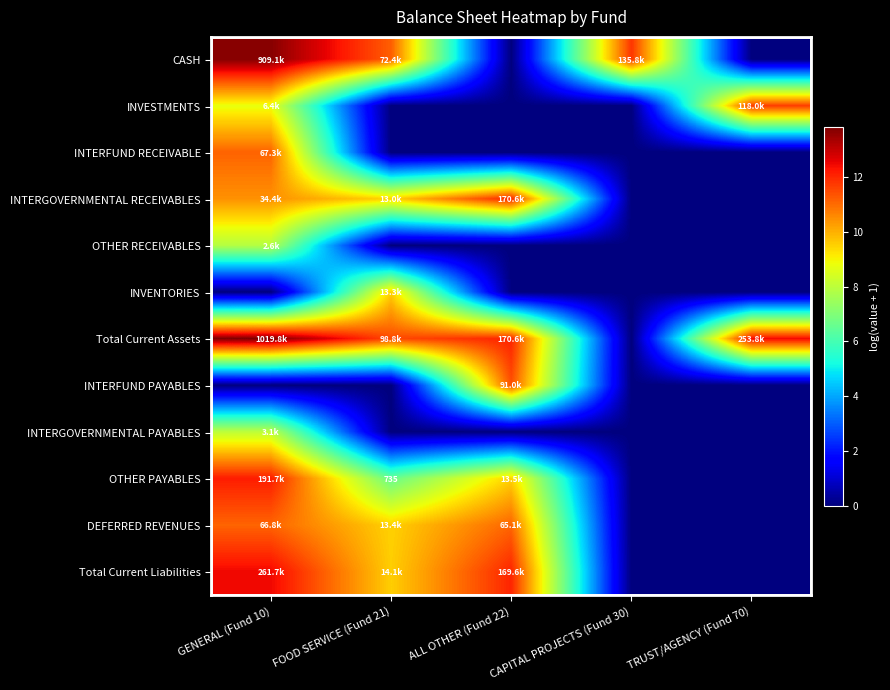

The INVESTMENTS series shows 8.2 at TRUST/AGENCY (Fund 70). True or false?

False